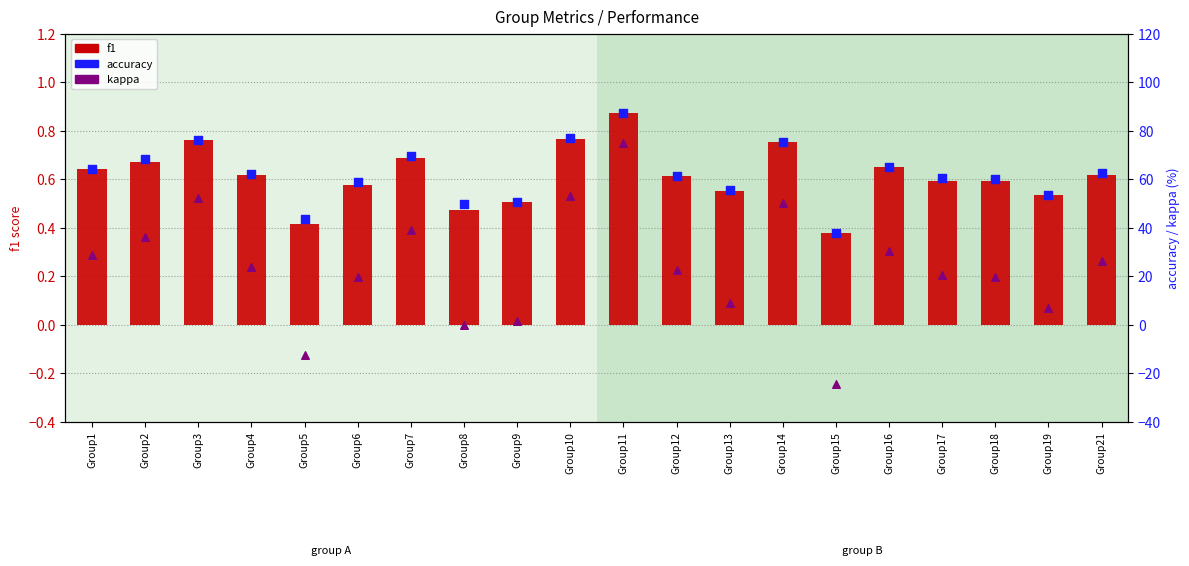

Which series contains the highest Y value?

accuracy